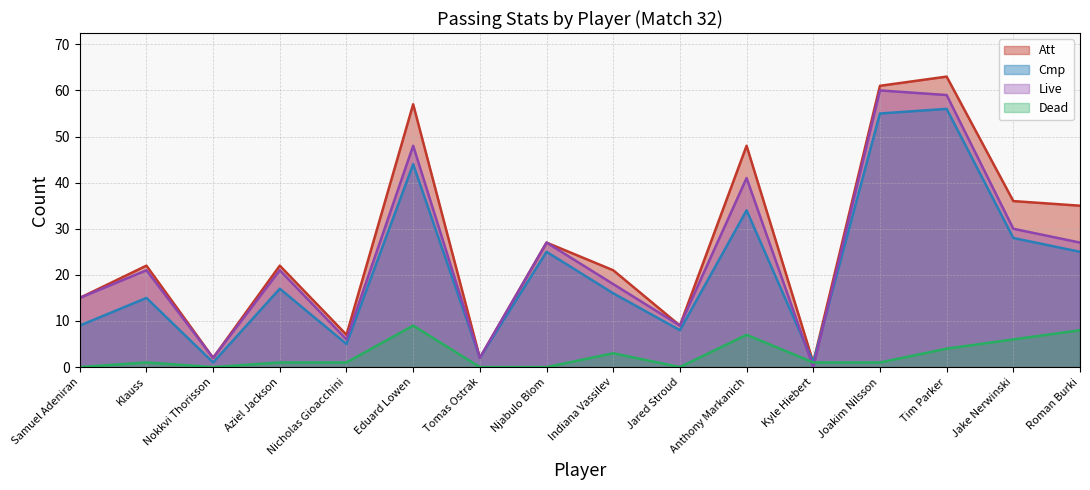

Which series has the widest spread of values?

Att